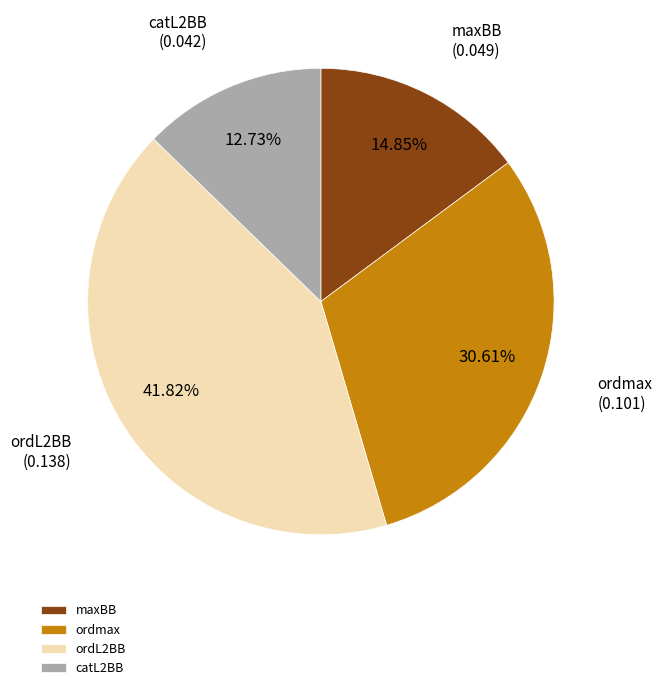

What is the smallest slice in the pie chart?

catL2BB